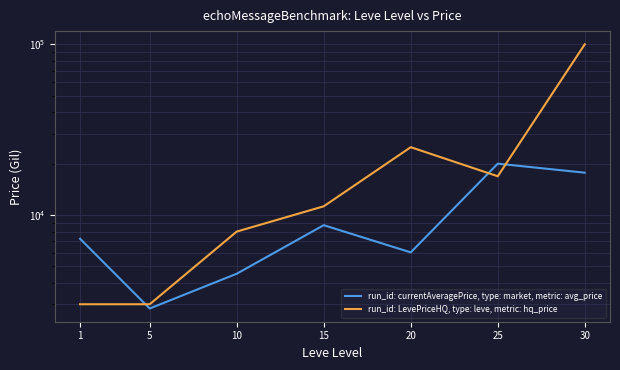

Where does the run_id: currentAveragePrice, type: market, metric: avg_price series first go above 7261?

1